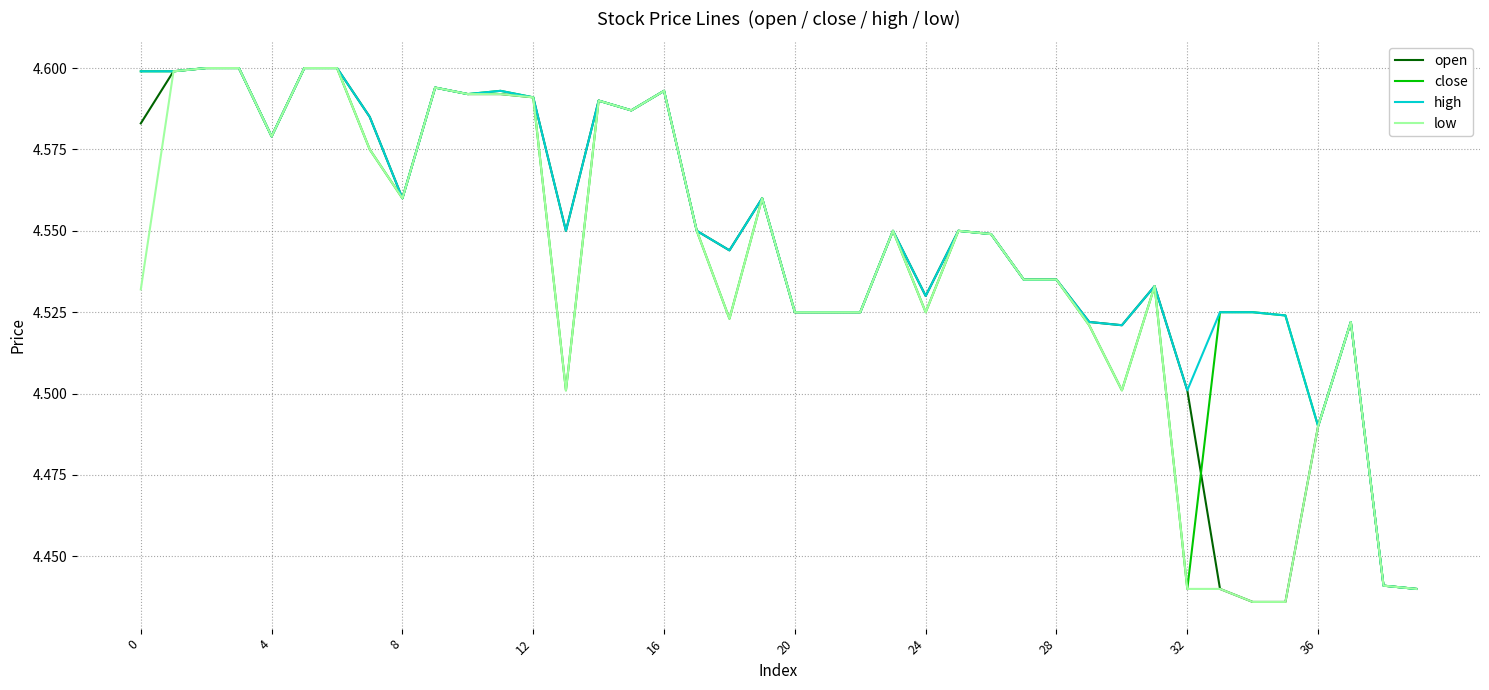

True or false: high and open intersect in this chart.

False